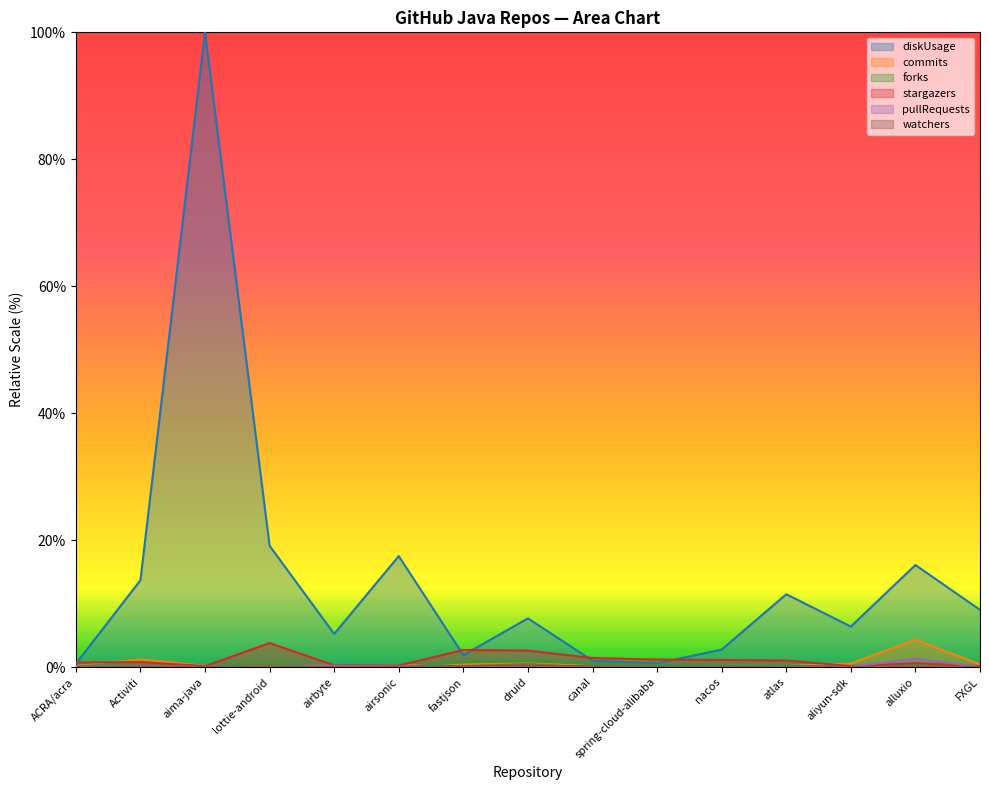

Which category has the lowest value across all series?

atlas